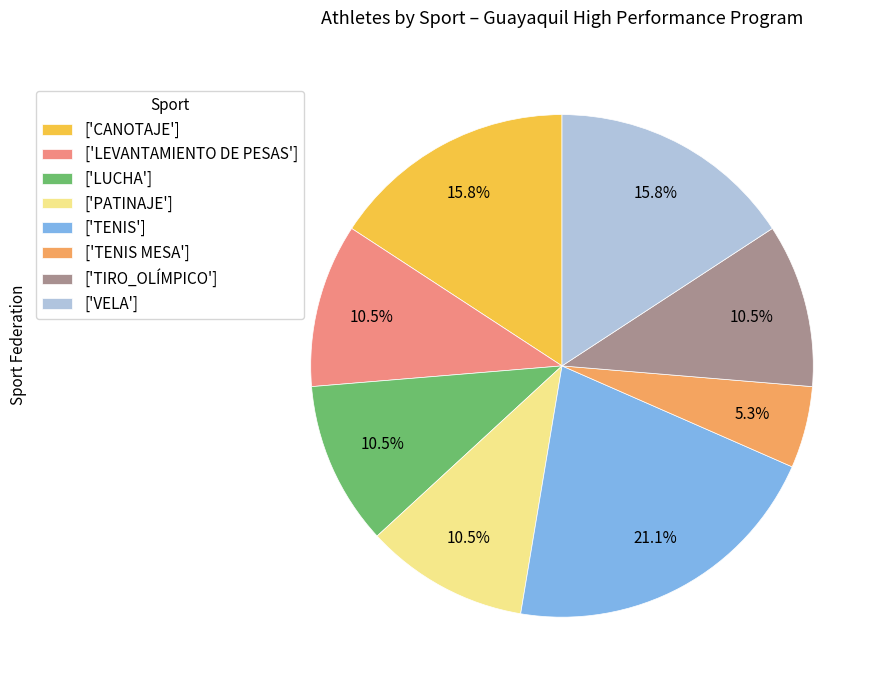

Is there any slice that represents more than half of the pie?

No